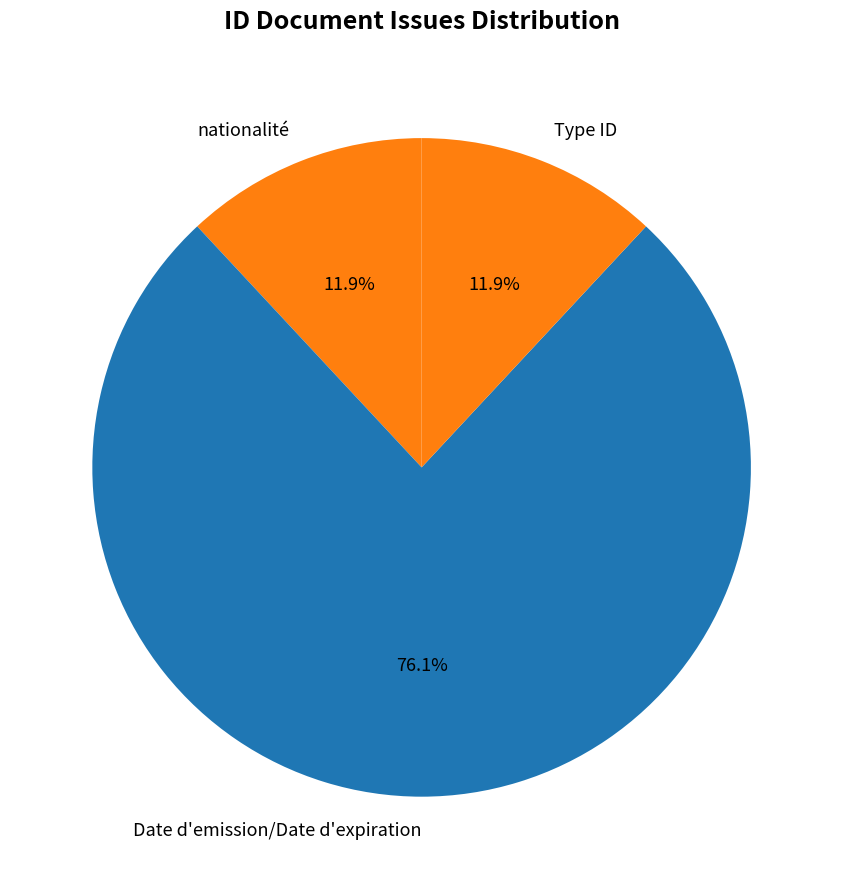

The Date d'emission/Date d'expiration slice represents 4% of the pie. True or false?

False